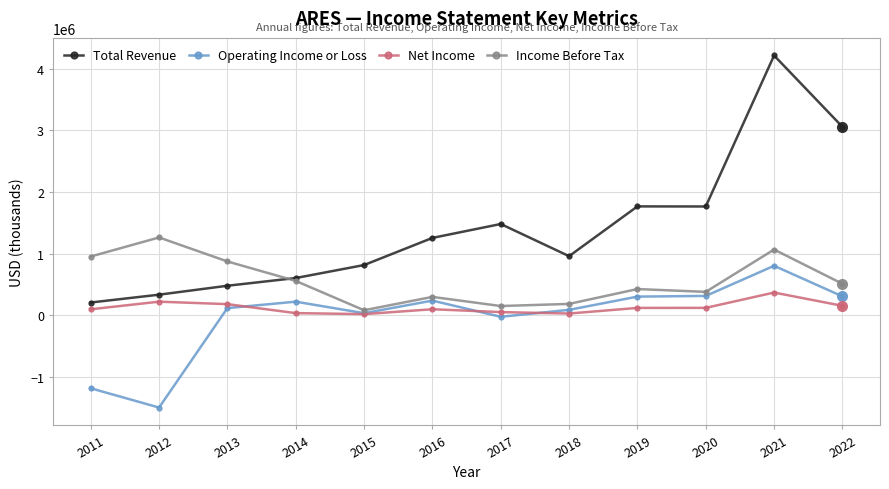

True or false: Operating Income or Loss and Total Revenue intersect in this chart.

False